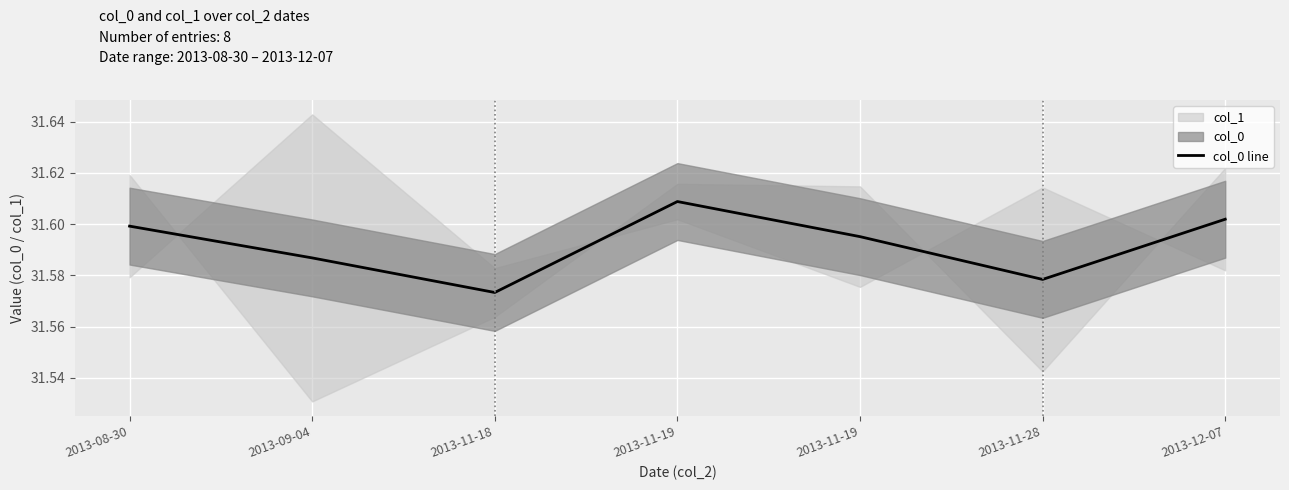

What is the ratio of the value at 2013-08-30 to the value at 2013-12-07?

1.0